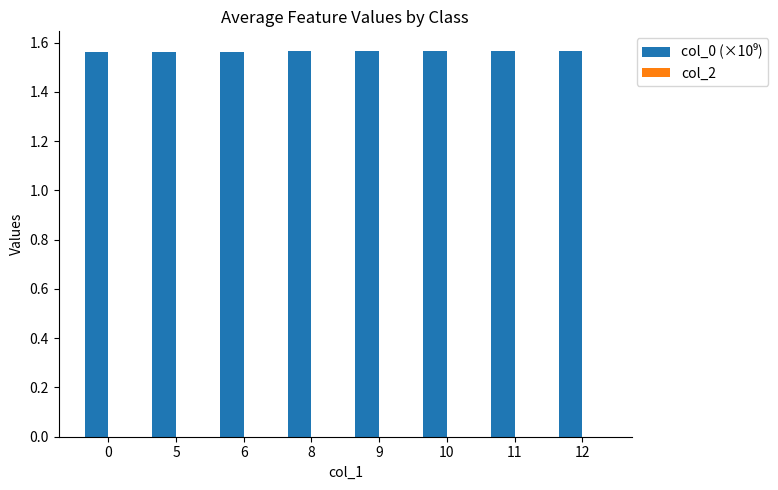

Approximately how many times larger is the value at 0 compared to 9?

1.0